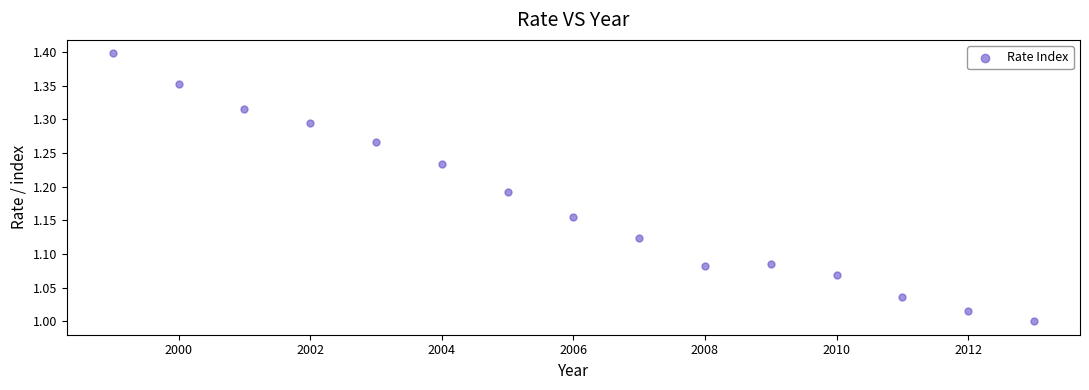

What is the range of Y values (max minus min)?

0.4